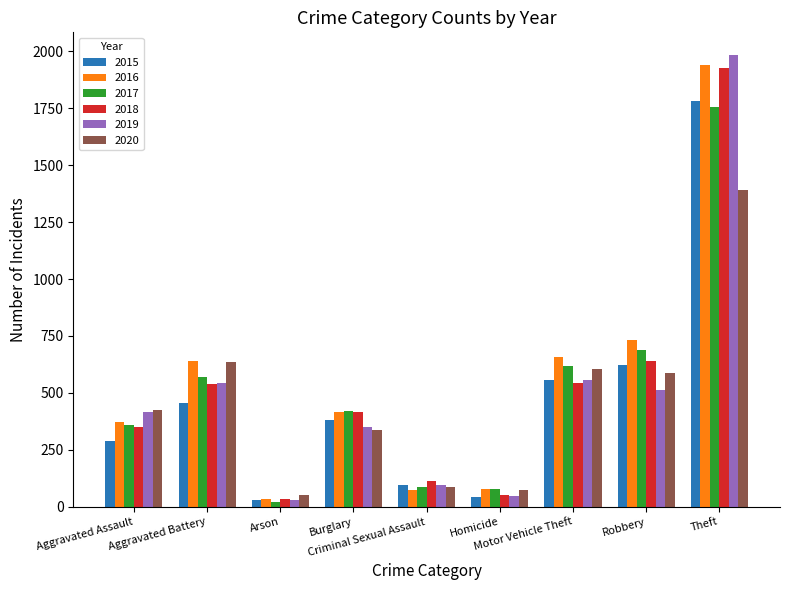

At how many categories does at least one series exceed 1138?

1